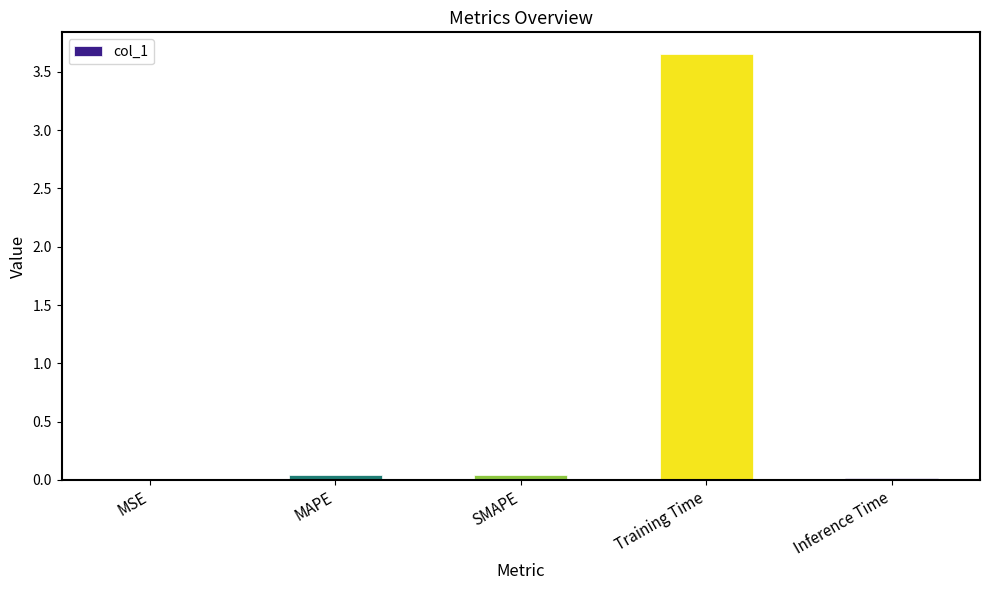

What is the sum of all values?

3.8